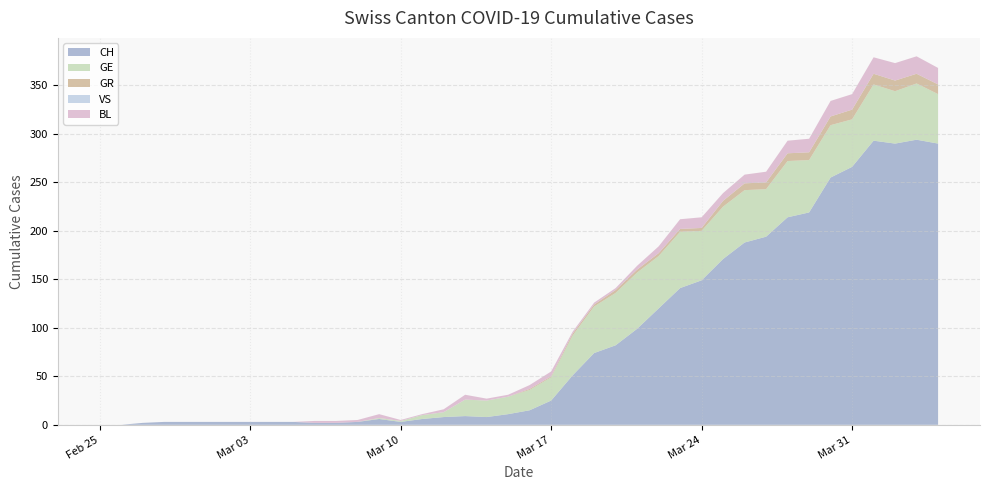

Reading left to right, list all the values displayed in this chart.

CH: 0	0	2	3	3	3	3	3	3	3	2	2	3	6	3	6	8	9	8	11	15	25	51	74	82	99	120	141	149	171	188	194	214	219	255	266	293	290	294	290
GE: 0	0	0	0	0	0	0	0	0	0	0	0	0	1	1	4	5	17	17	18	21	24	41	48	54	58	54	58	51	54	54	49	58	54	54	49	58	54	58	51
GR: 0	0	0	0	0	0	0	0	0	0	0	0	0	0	0	0	0	0	0	0	1	1	2	2	3	3	3	3	3	6	7	7	8	8	9	10	11	11	10	10
VS: 0	0	0	0	0	0	0	0	0	0	0	0	0	0	0	0	0	0	0	0	0	0	0	0	0	0	0	0	0	0	0	0	0	0	0	0	0	0	0	0
BL: 0	0	0	0	0	0	0	0	0	0	2	2	2	4	1	1	3	5	2	2	4	5	2	2	2	4	7	10	11	8	9	11	13	14	16	16	17	18	18	17